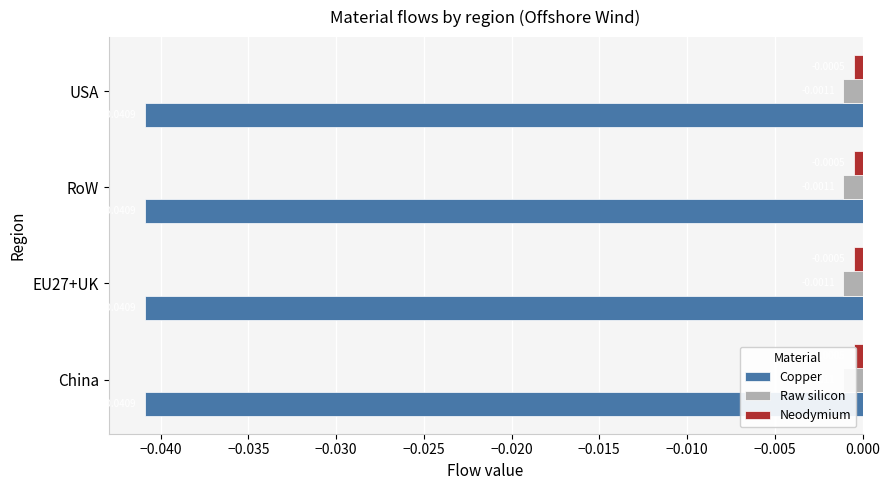

How many categories are shown in the chart?

4